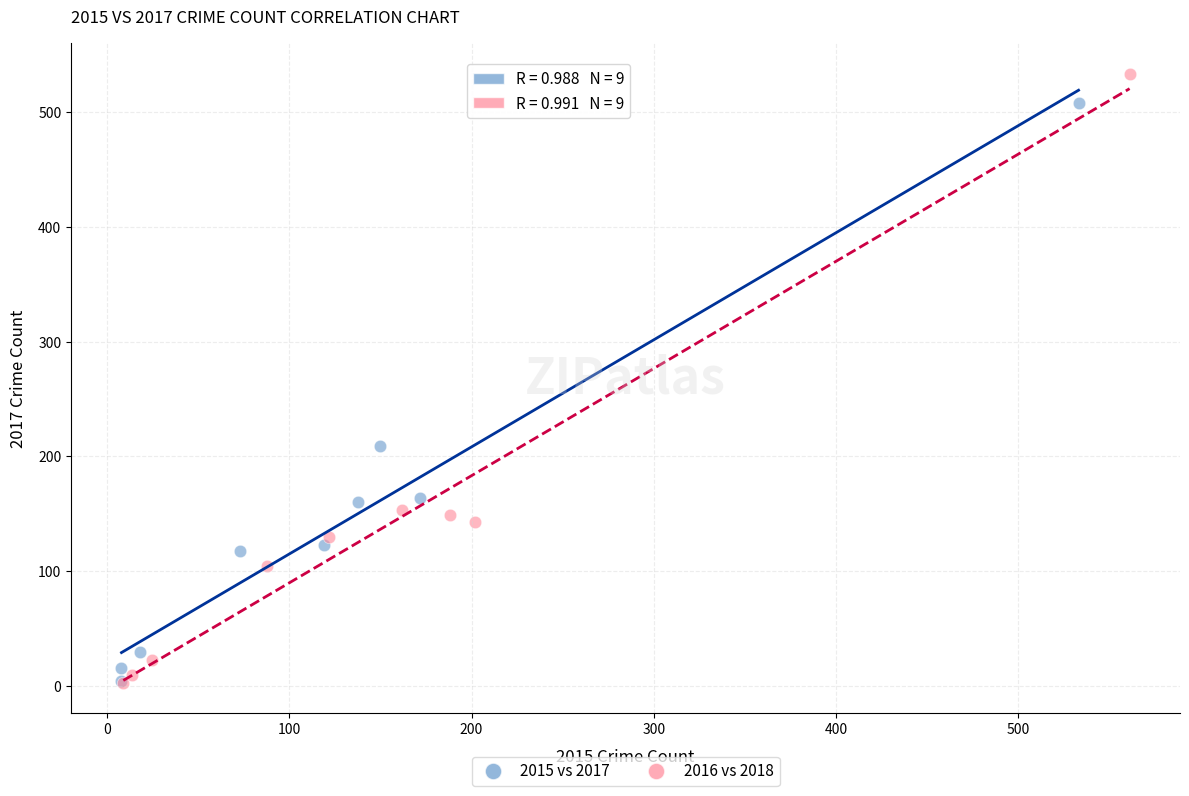

Which series reaches the maximum Y coordinate?

2016 vs 2018